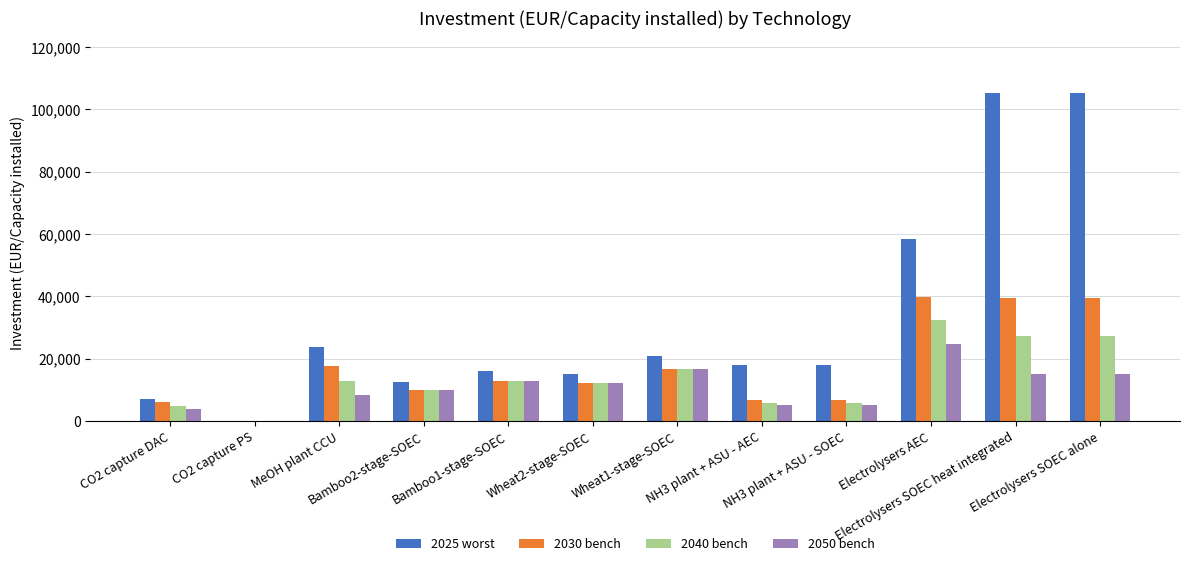

Count the number of categories in the chart.

12